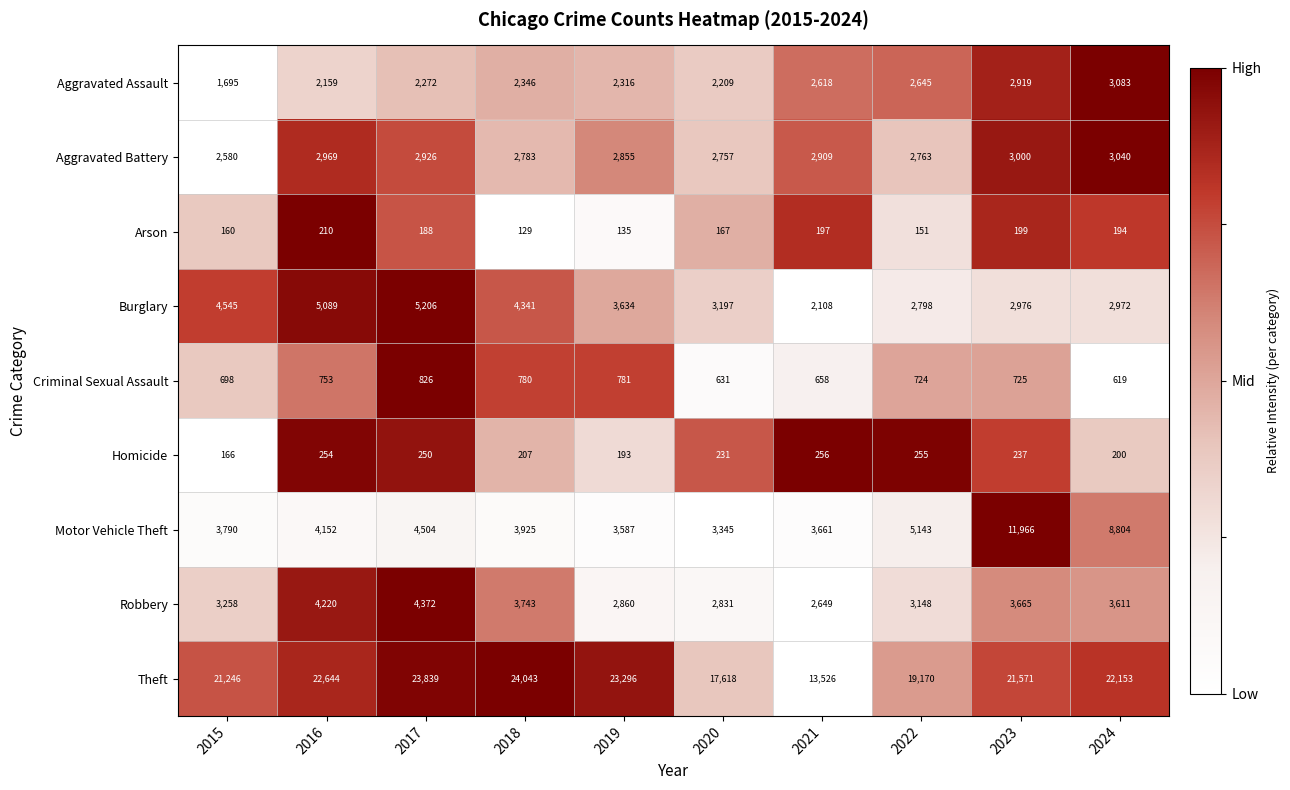

What is the lowest value of the Theft series?

13526